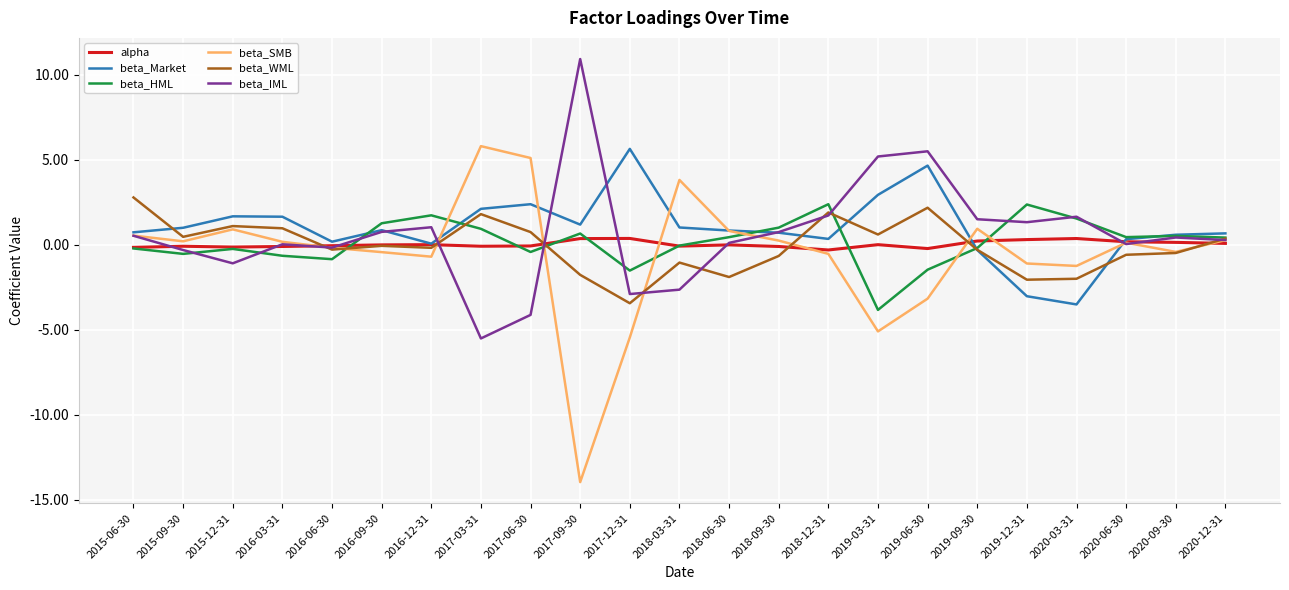

Which series has the largest range (max minus min)?

beta_SMB